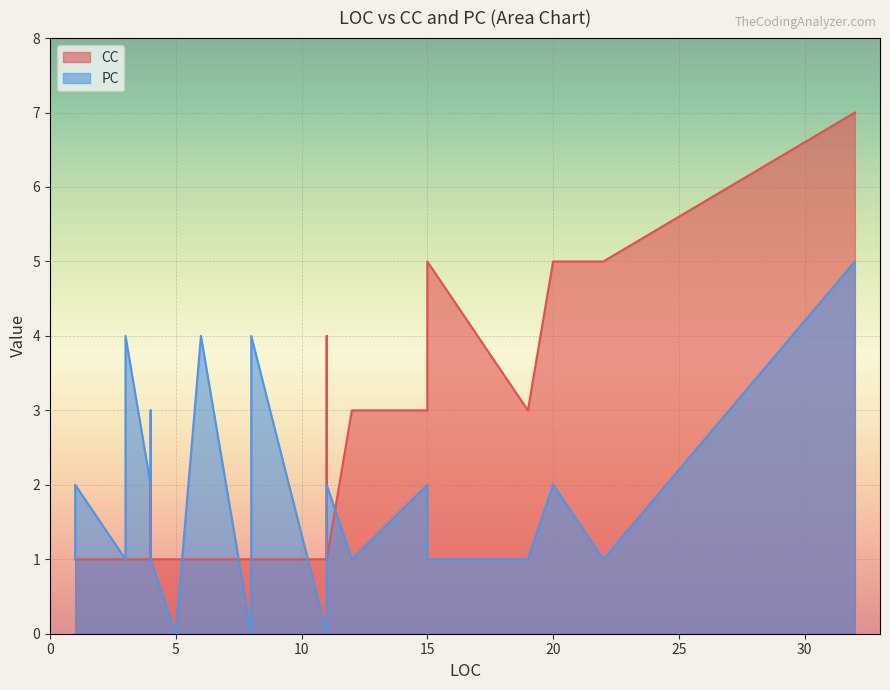

Where is CC nearest to the value 4?

11